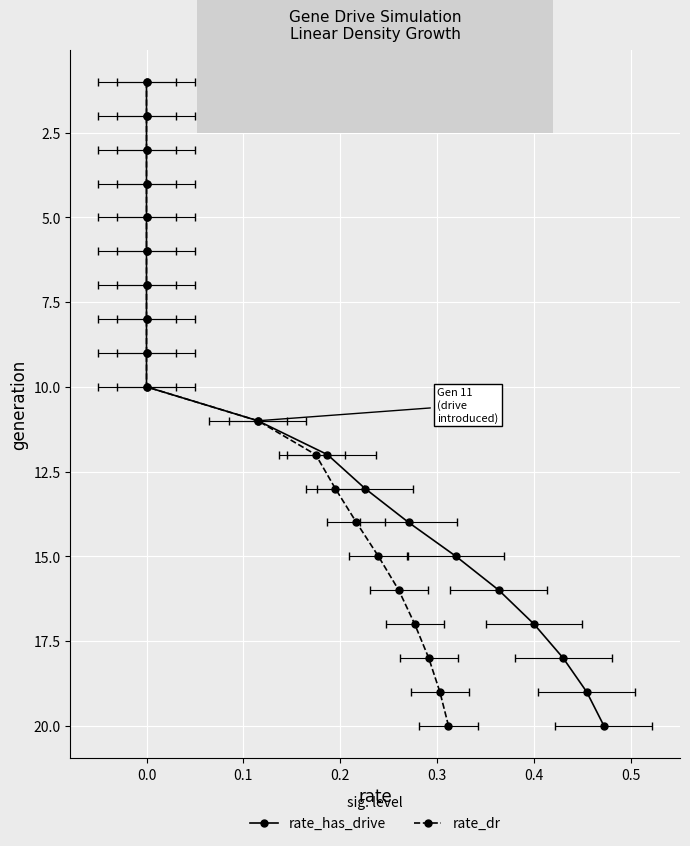

True or false: rate_dr and rate_has_drive cross at least once.

False